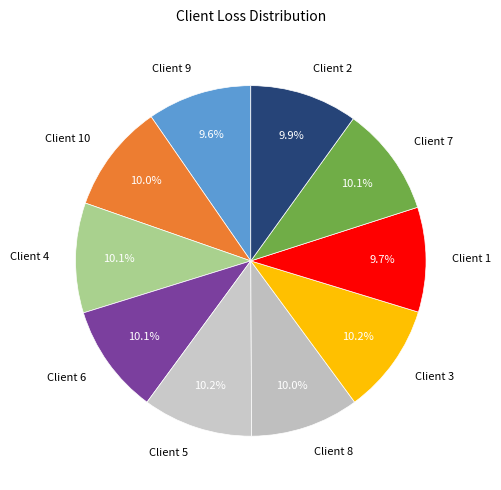

Does Client 10 represent more than half of the total?

No